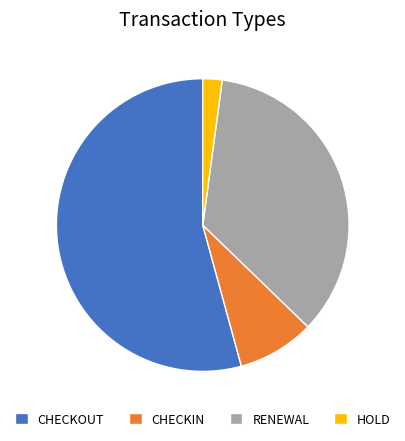

The RENEWAL slice represents 35% of the pie. True or false?

True